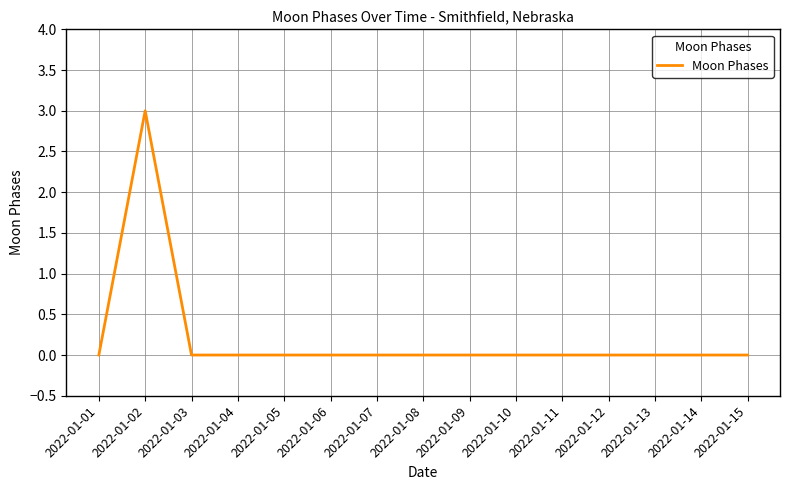

At which category does the data reach its first local peak?

2022-01-02